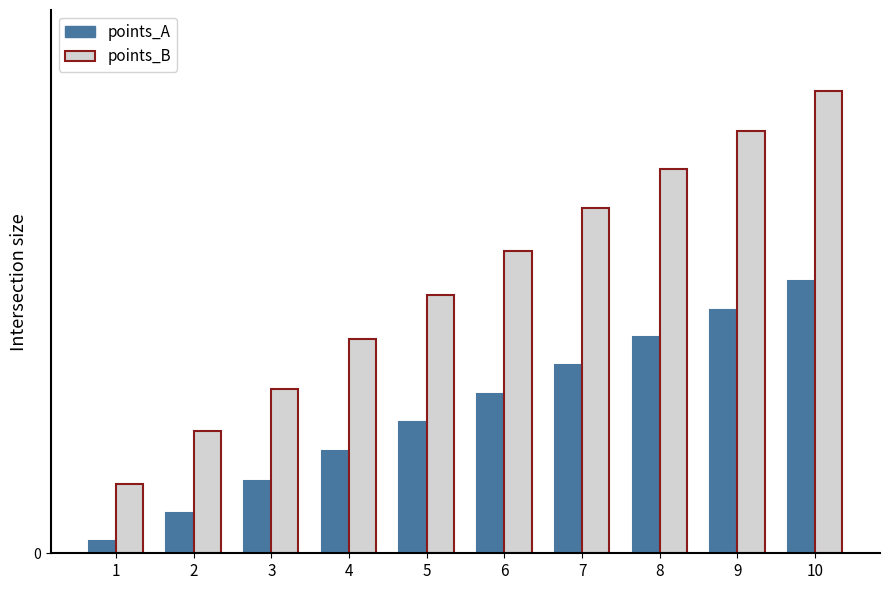

Does the chart contain any negative values?

No